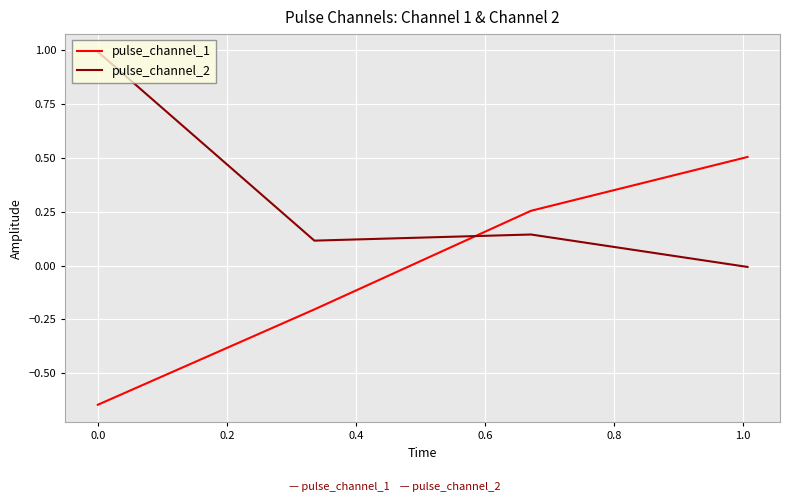

List the series in order of their peak value, lowest first.

pulse_channel_1, pulse_channel_2